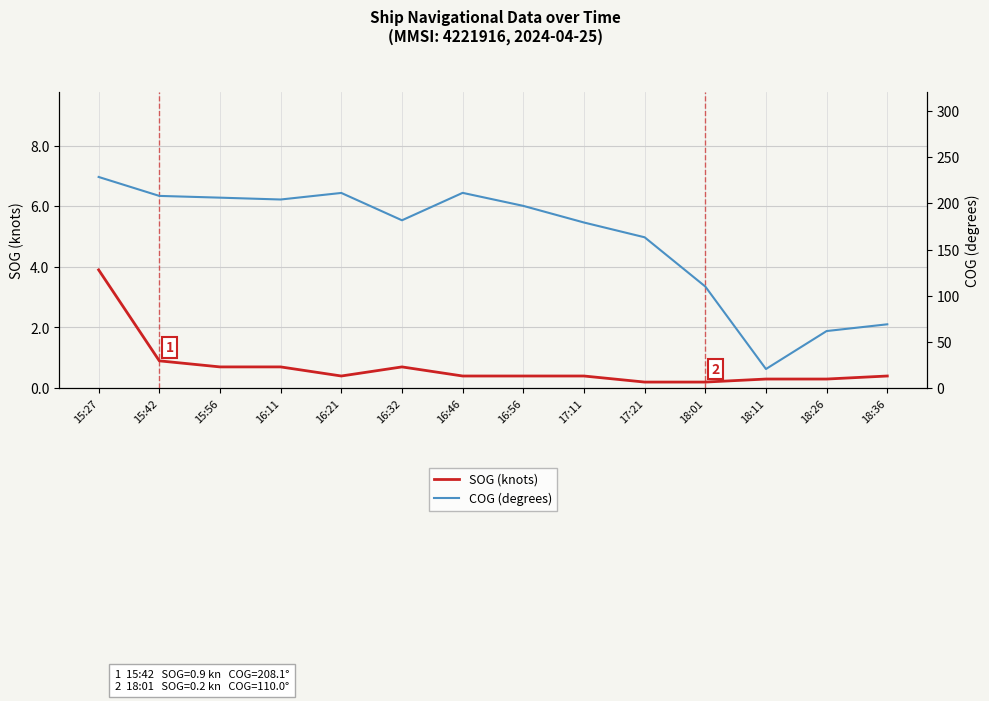

What is the label of the 14th point from the right?

15:27